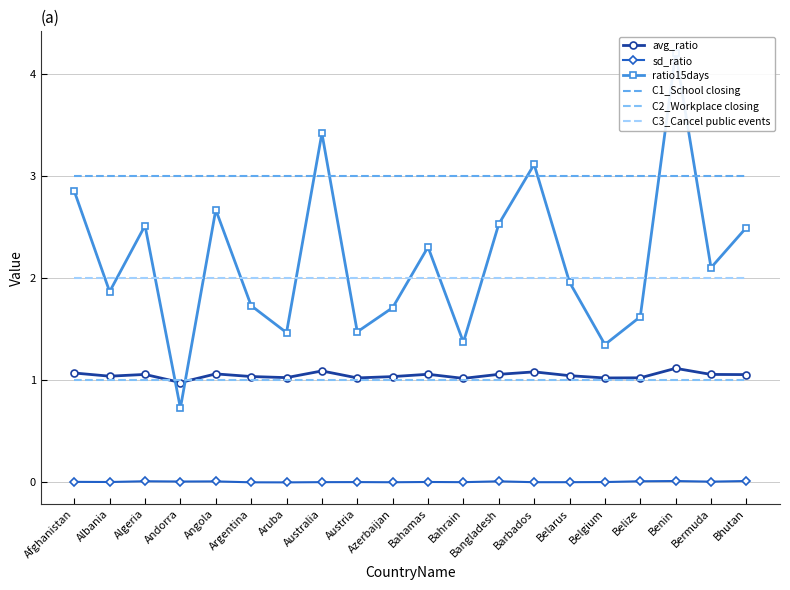

At which category is the sum across all series the highest?

Benin